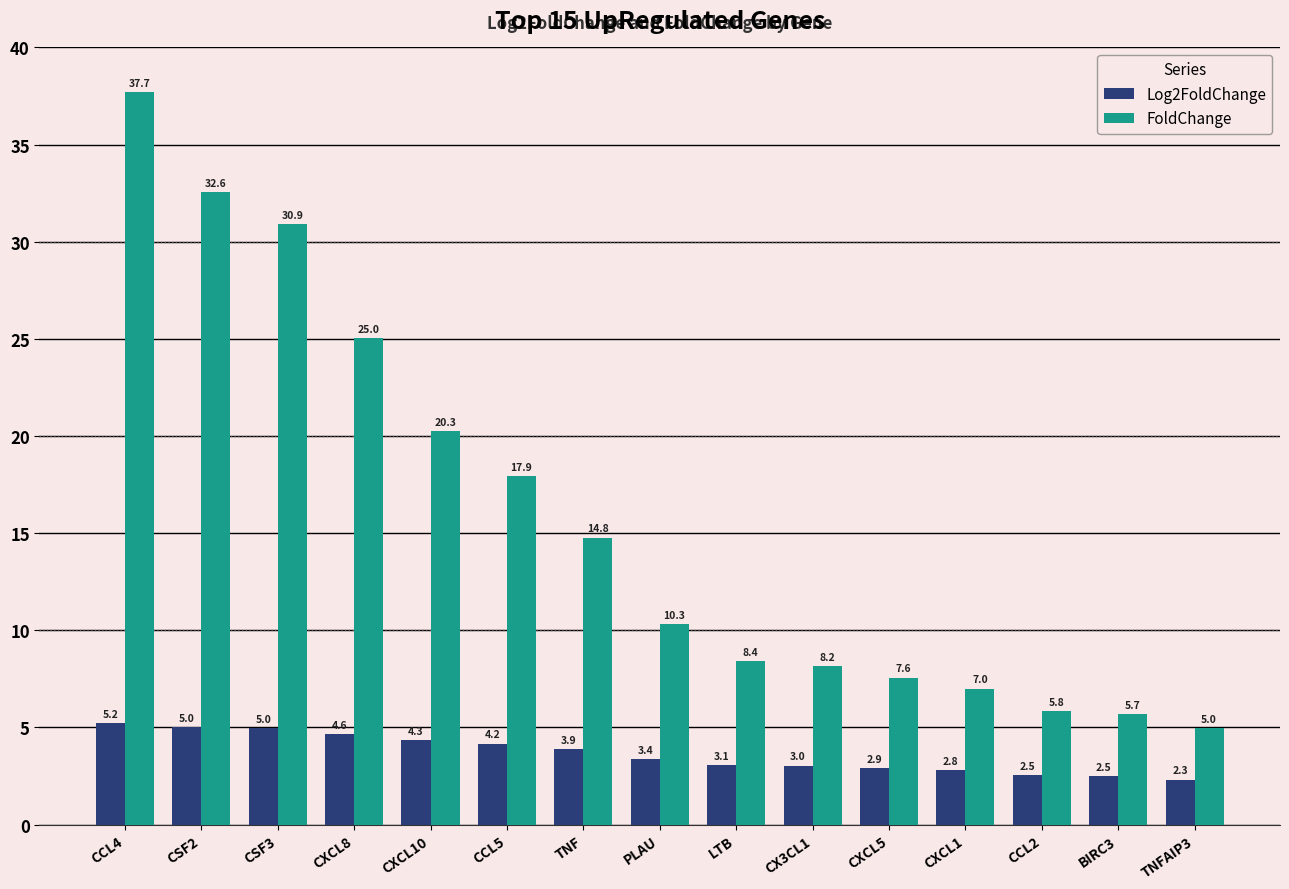

Rank the series by their average value, from highest to lowest.

FoldChange, Log2FoldChange